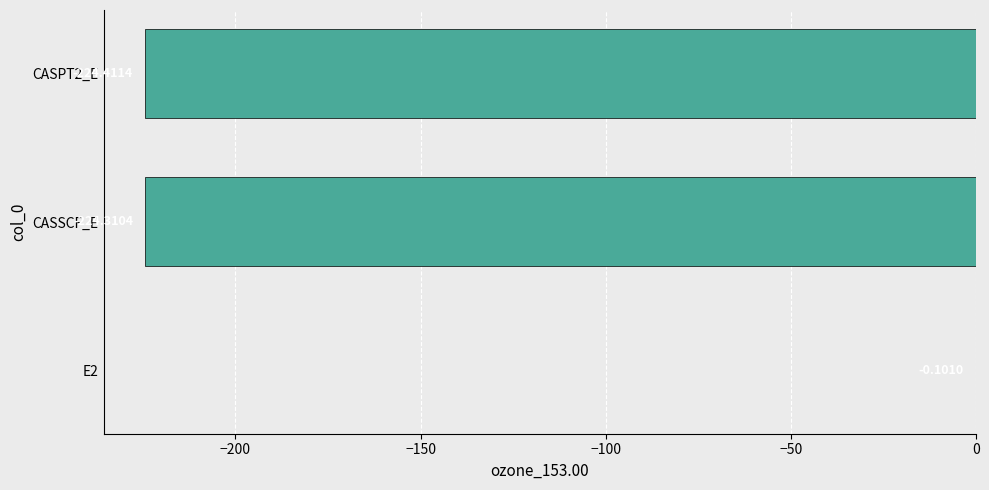

What is the average value?

-149.6